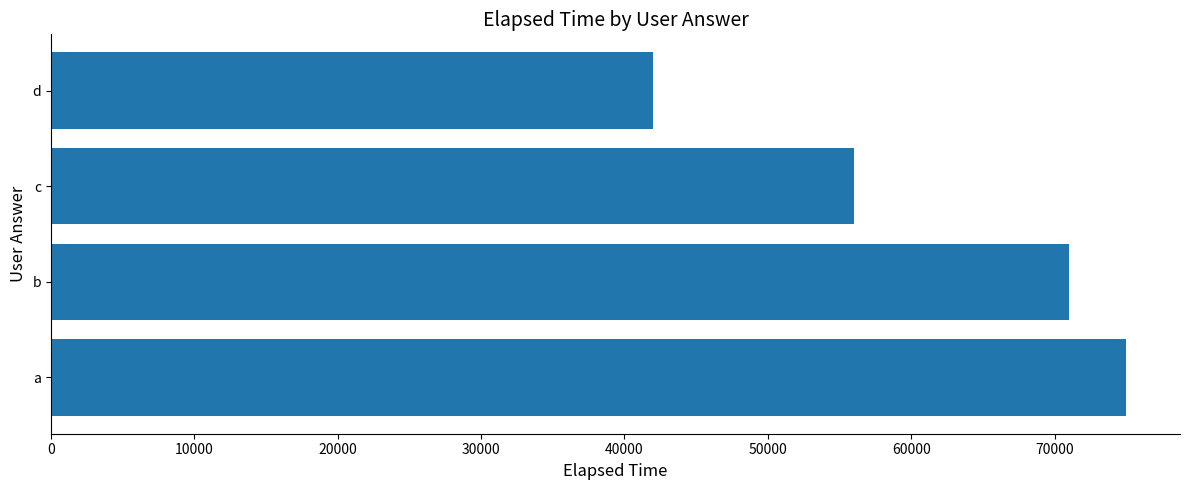

At which label is the value closest to 58500?

c